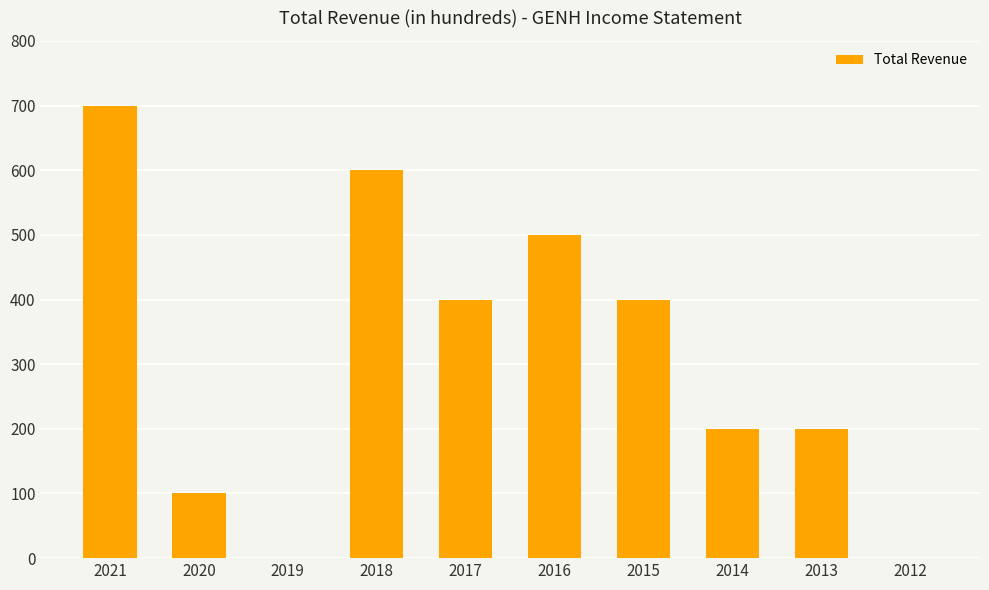

What is the sum of all values?

3100